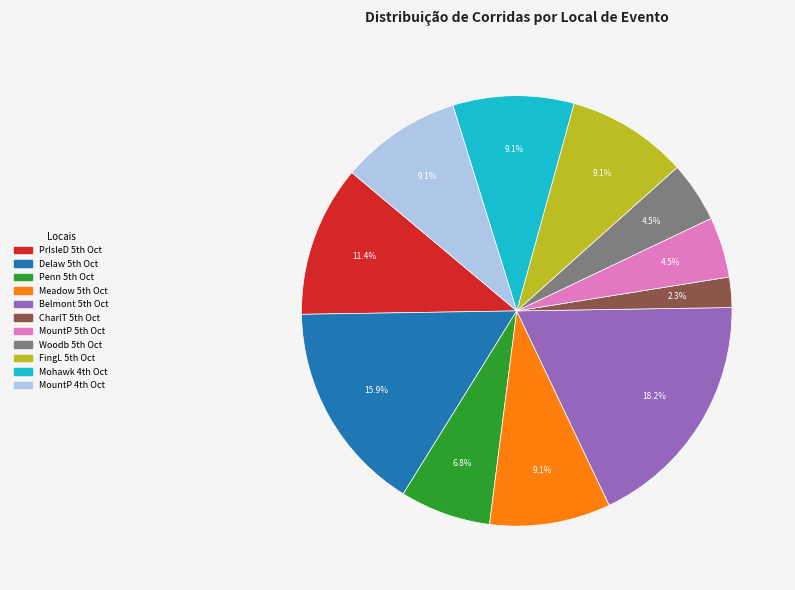

How many slices are in this pie chart?

11